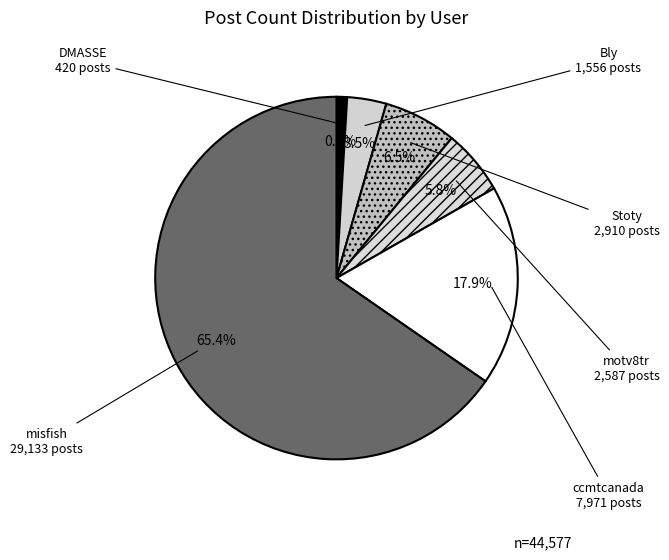

How many segments does this pie chart have?

6